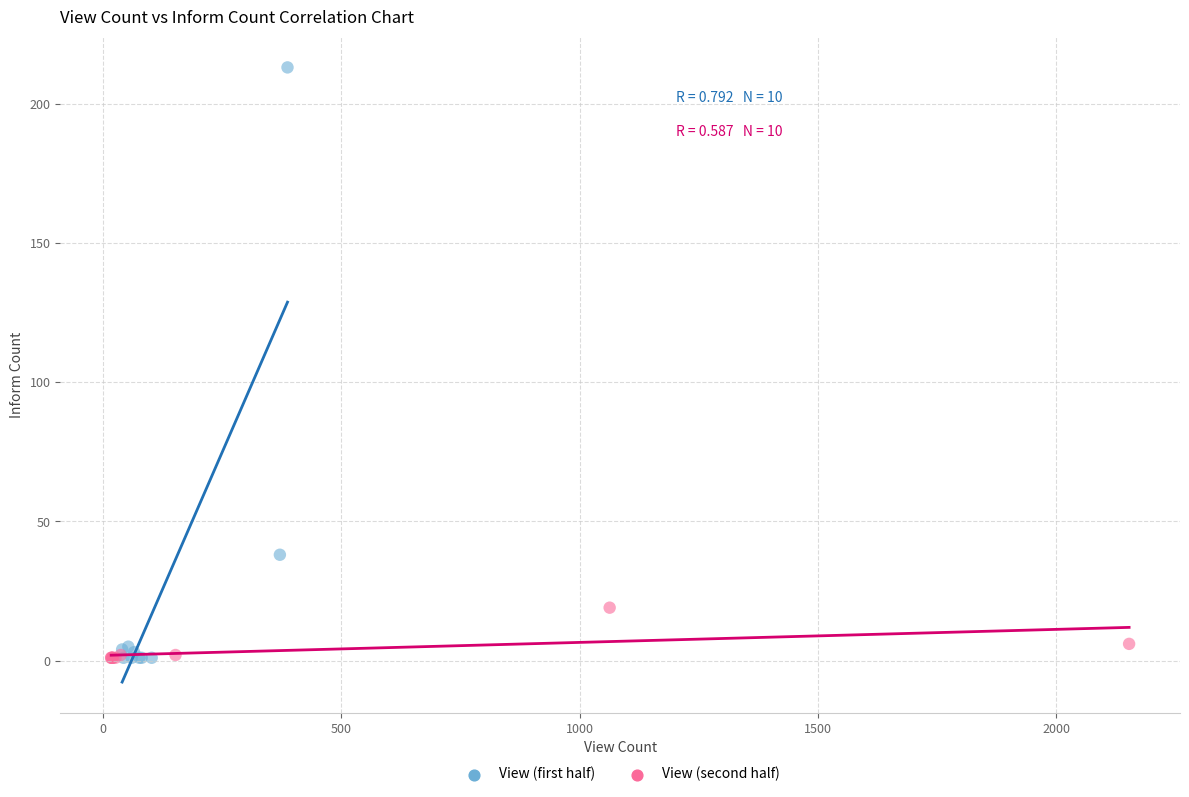

Which series has the largest Y range (max minus min)?

View (first half)